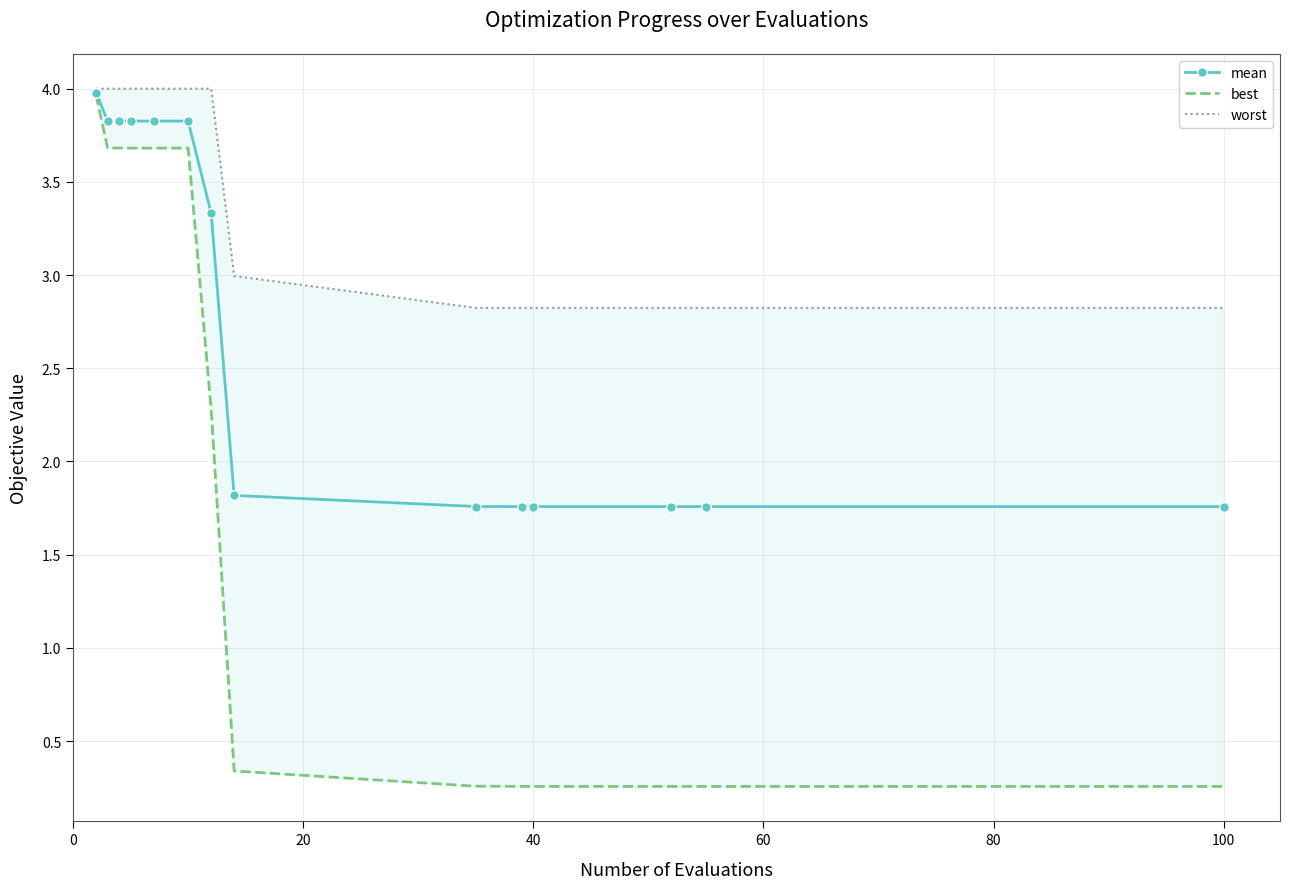

Does the chart have visible grid lines?

Yes